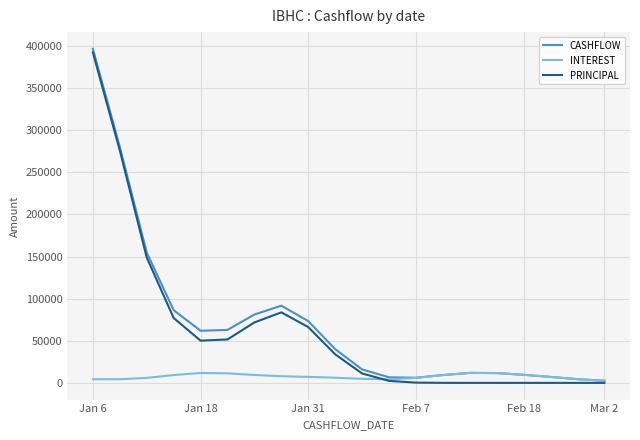

What is the maximum value for CASHFLOW?

396786.5